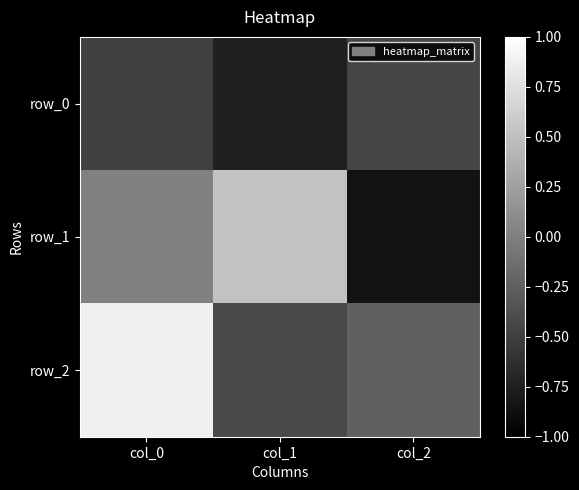

What is the total value across all series at col_2?

-1.6